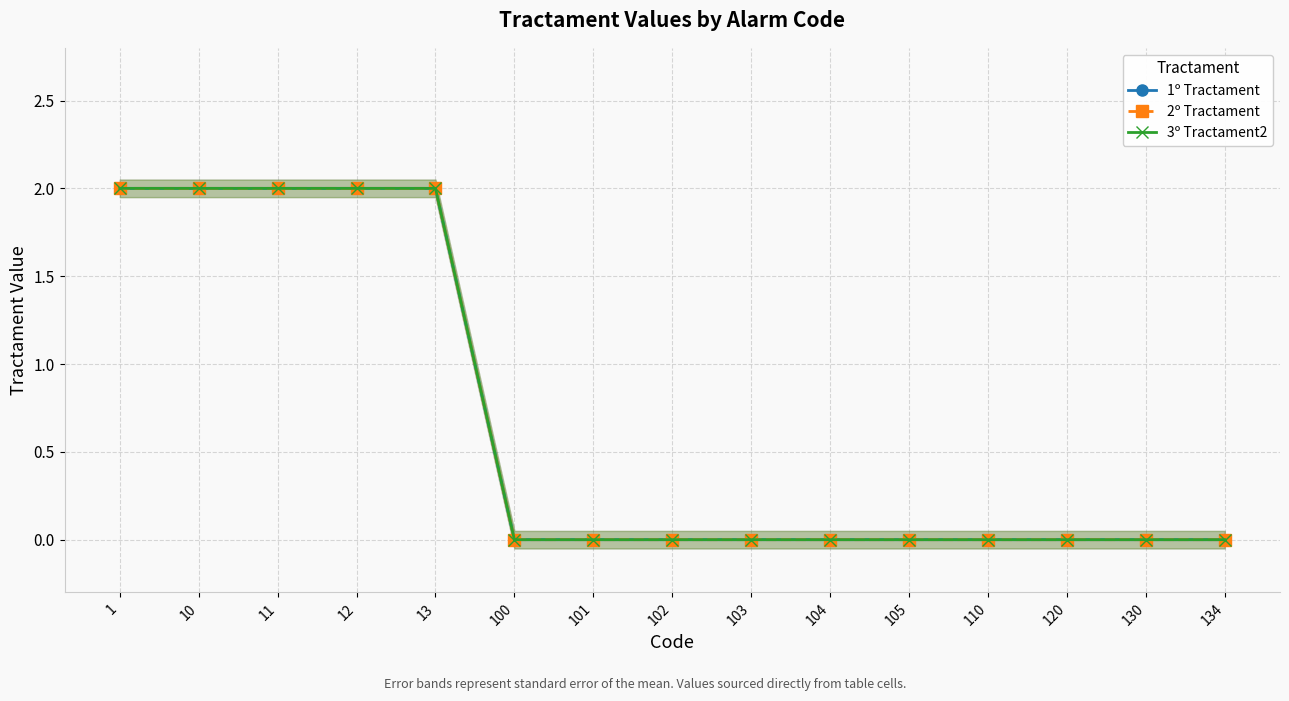

True or false: 3º Tractament2 and 2º Tractament cross at least once.

False